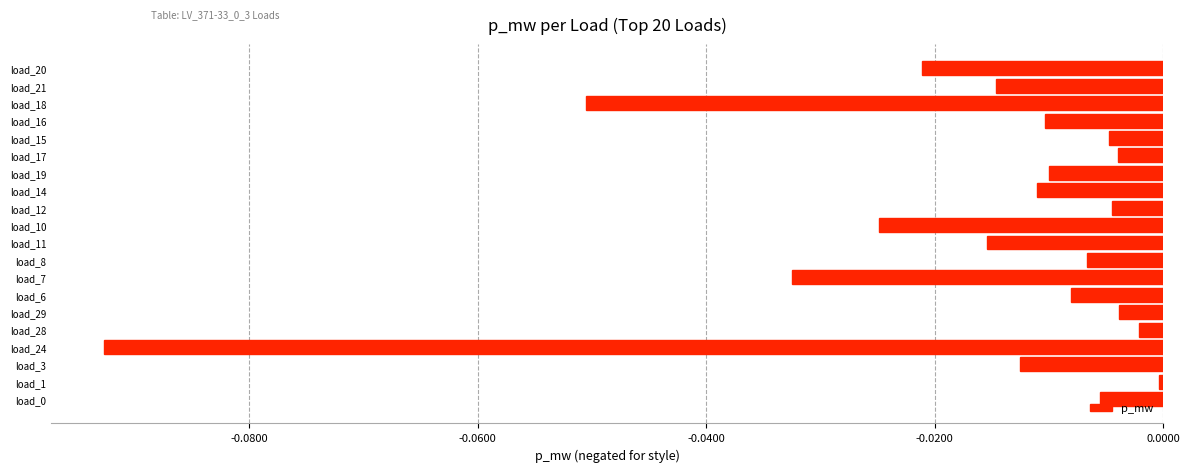

What is the sum of all values?

-0.3